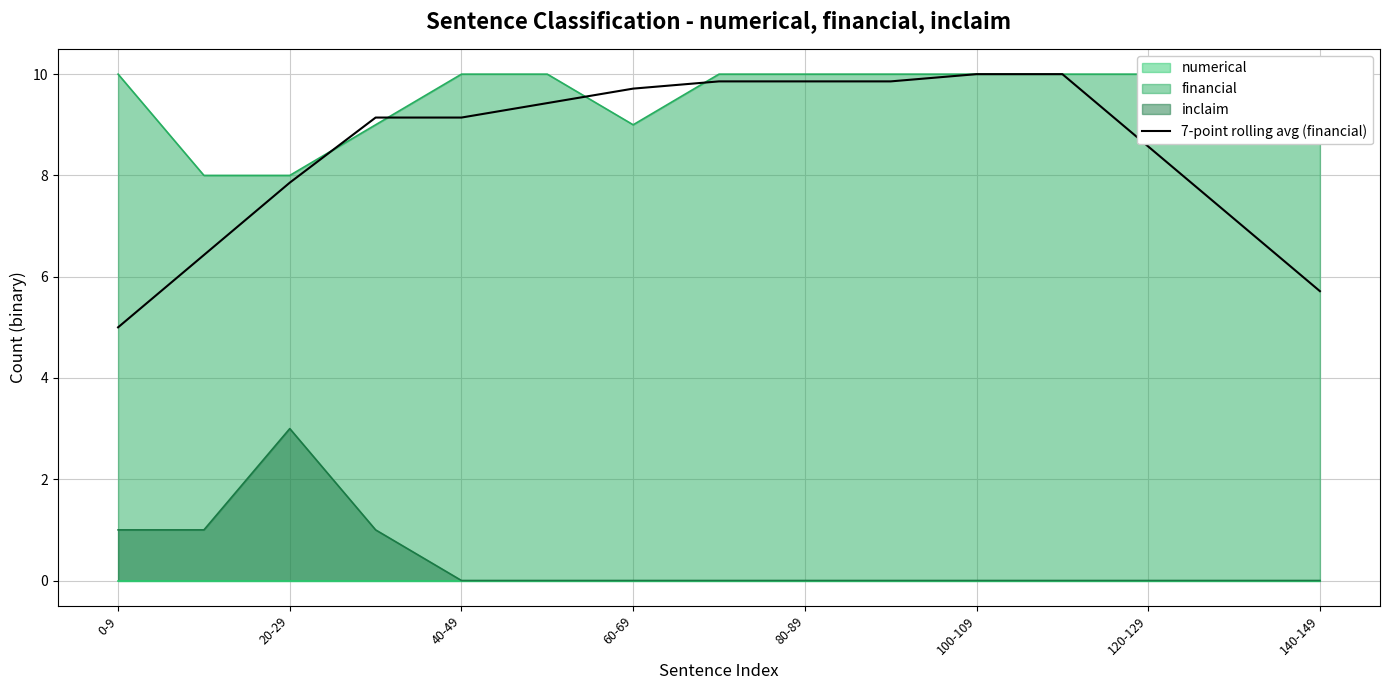

Which category has the lowest value across all series?

0-9